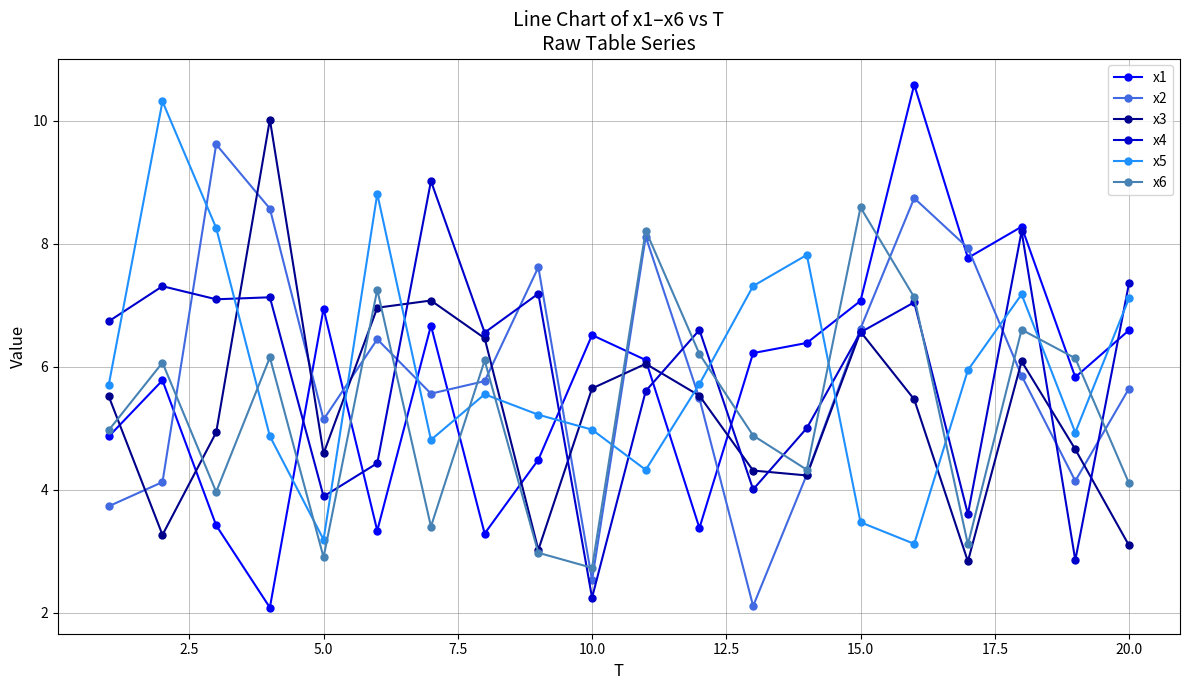

Which series ends up on top after the final intersection of x1 and x2?

x1